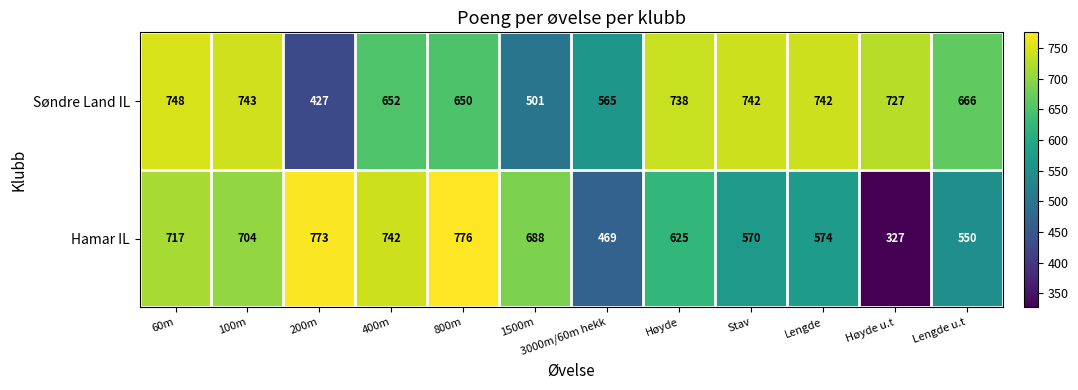

What is the difference between the highest and lowest values at Lengde?

168